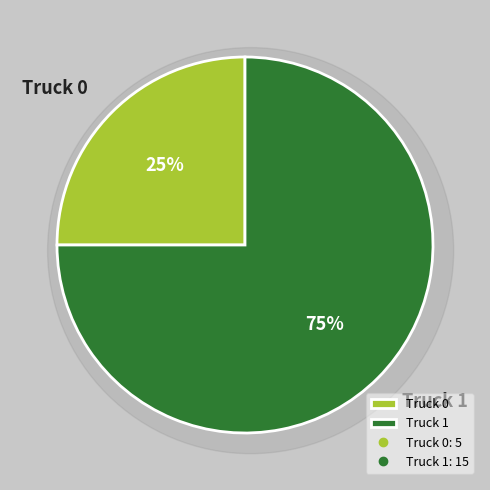

Which category has the smallest portion of the pie?

Truck 0